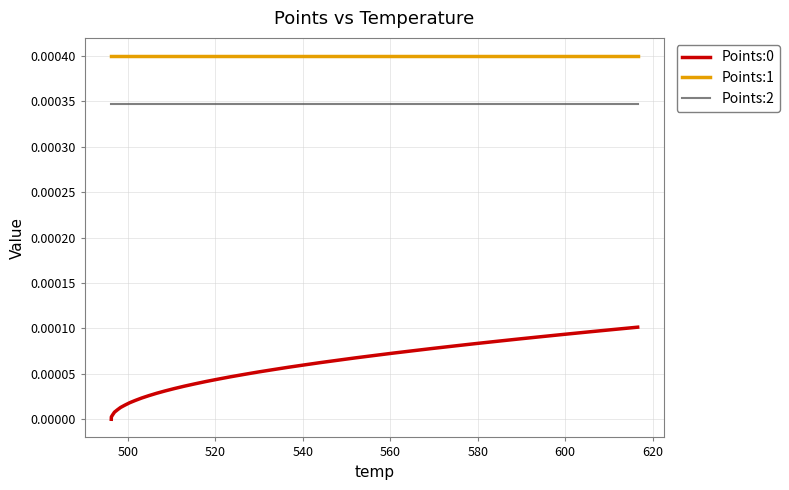

How many lines are shown in the chart?

3